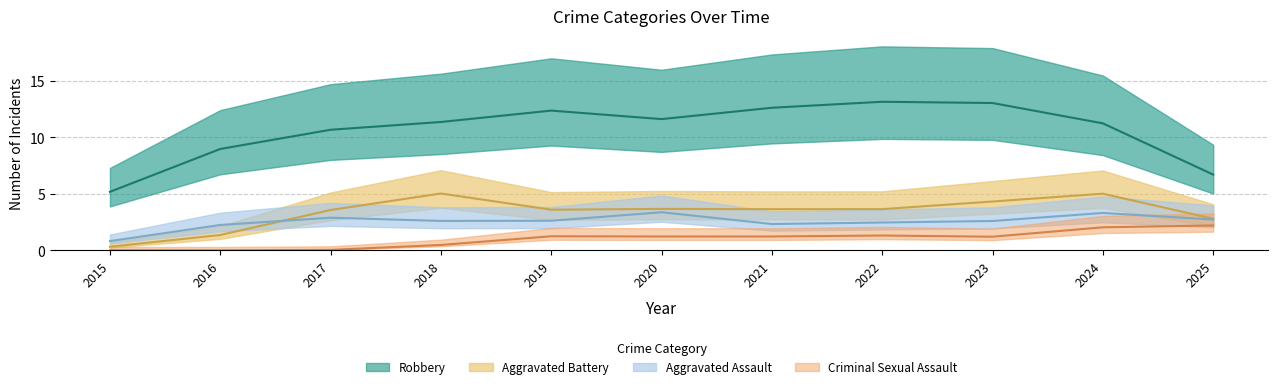

Is this an area chart (filled region under the line)?

No